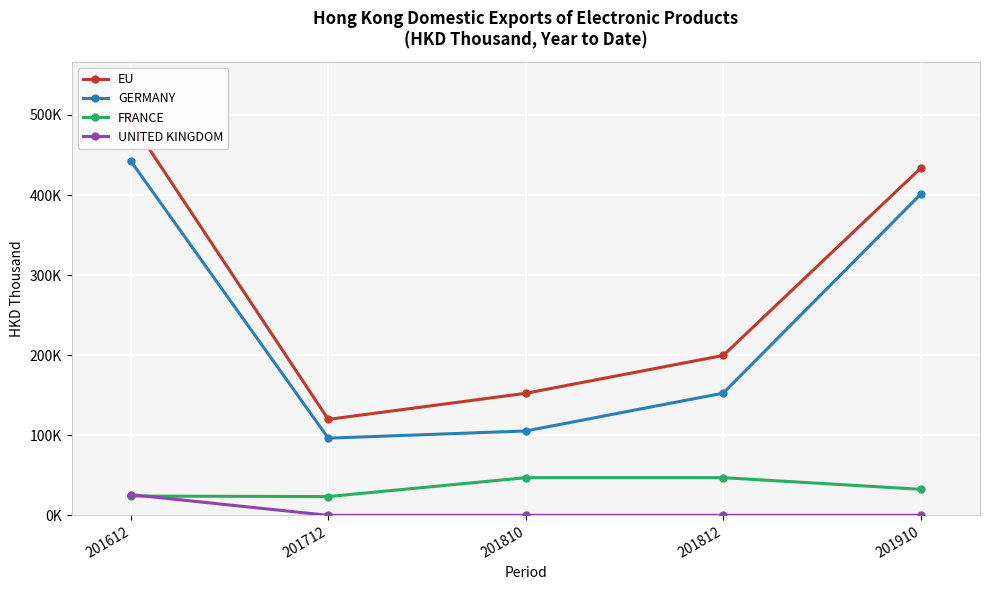

What is the greatest value displayed?

492.5